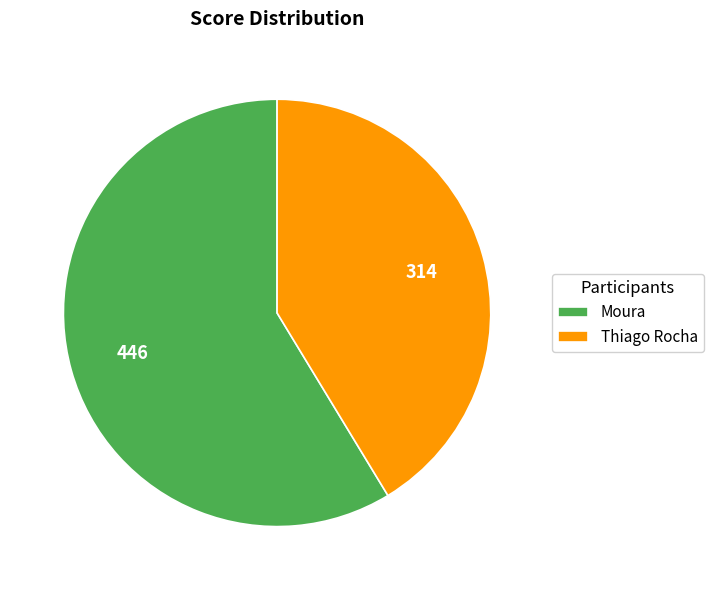

True or false: Moura accounts for 67% of the total.

False